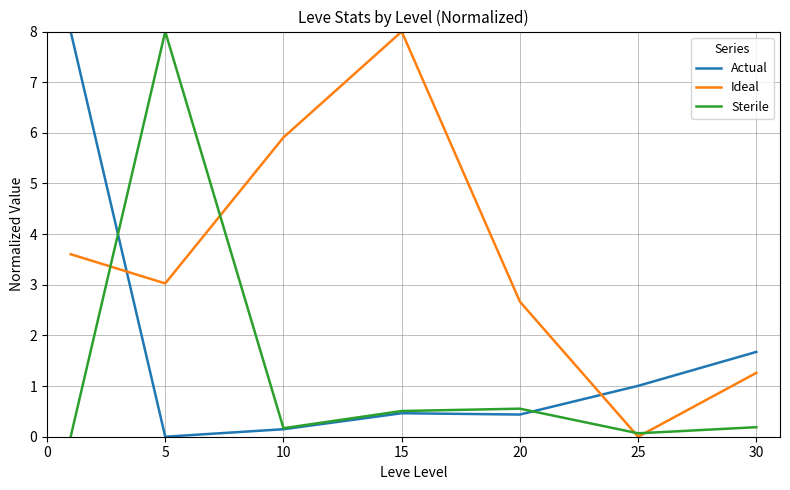

How many times do Ideal and Actual cross each other?

2